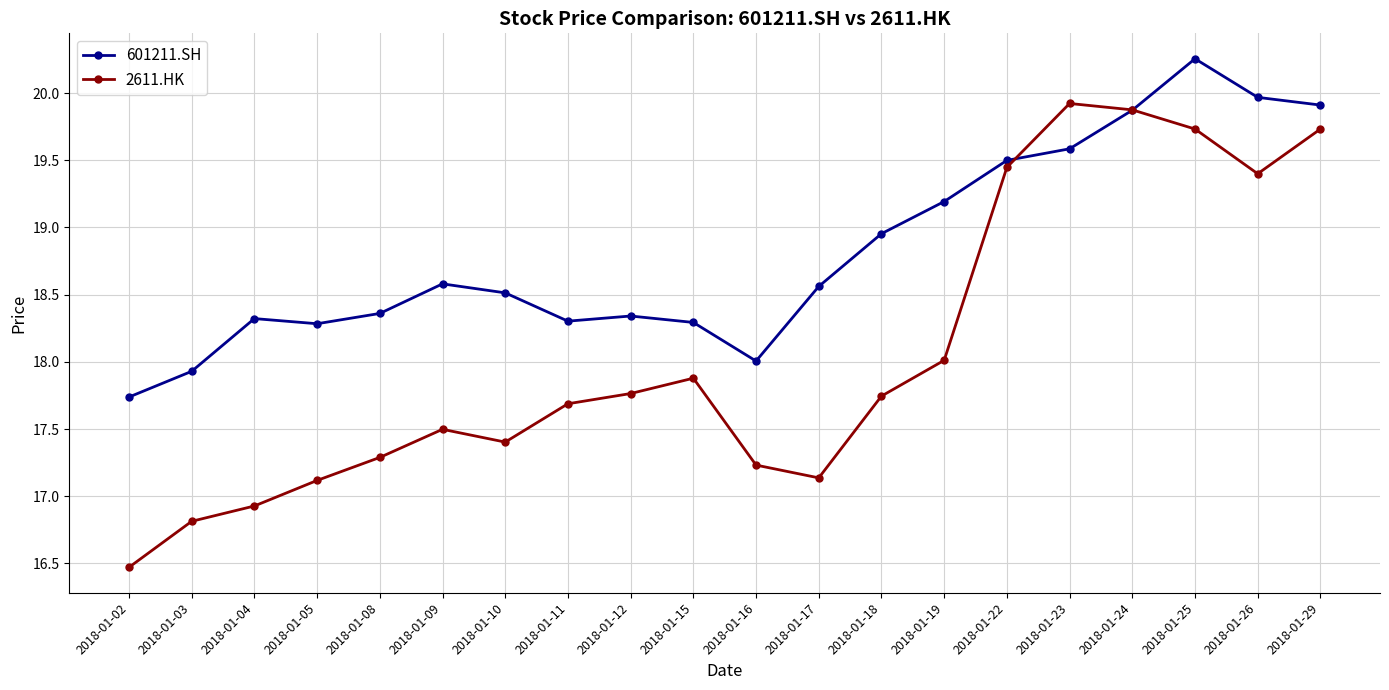

Rank the series by their maximum value, from highest to lowest.

601211.SH, 2611.HK